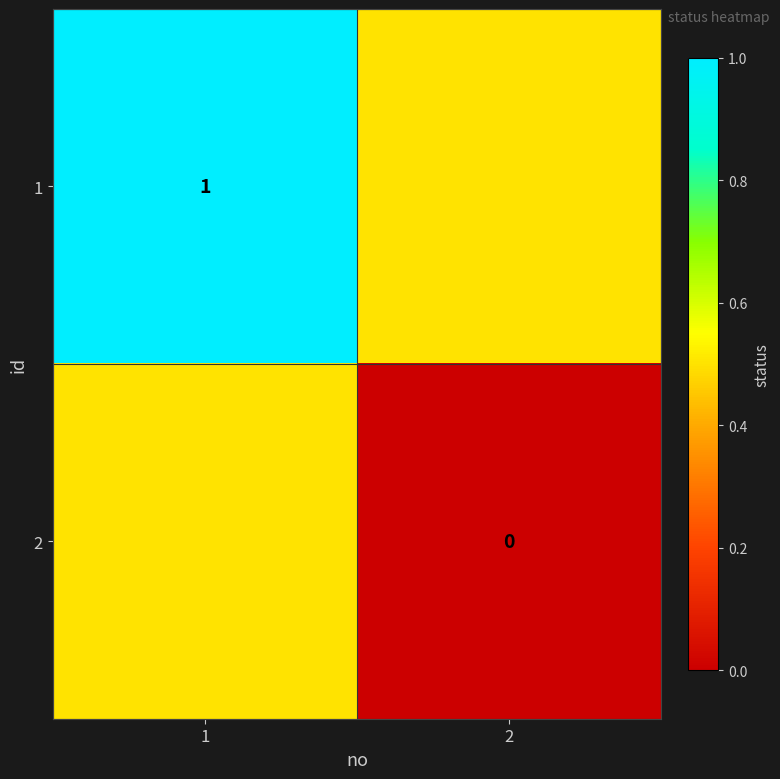

Is it true that 1 equals 1.5 at 1?

False